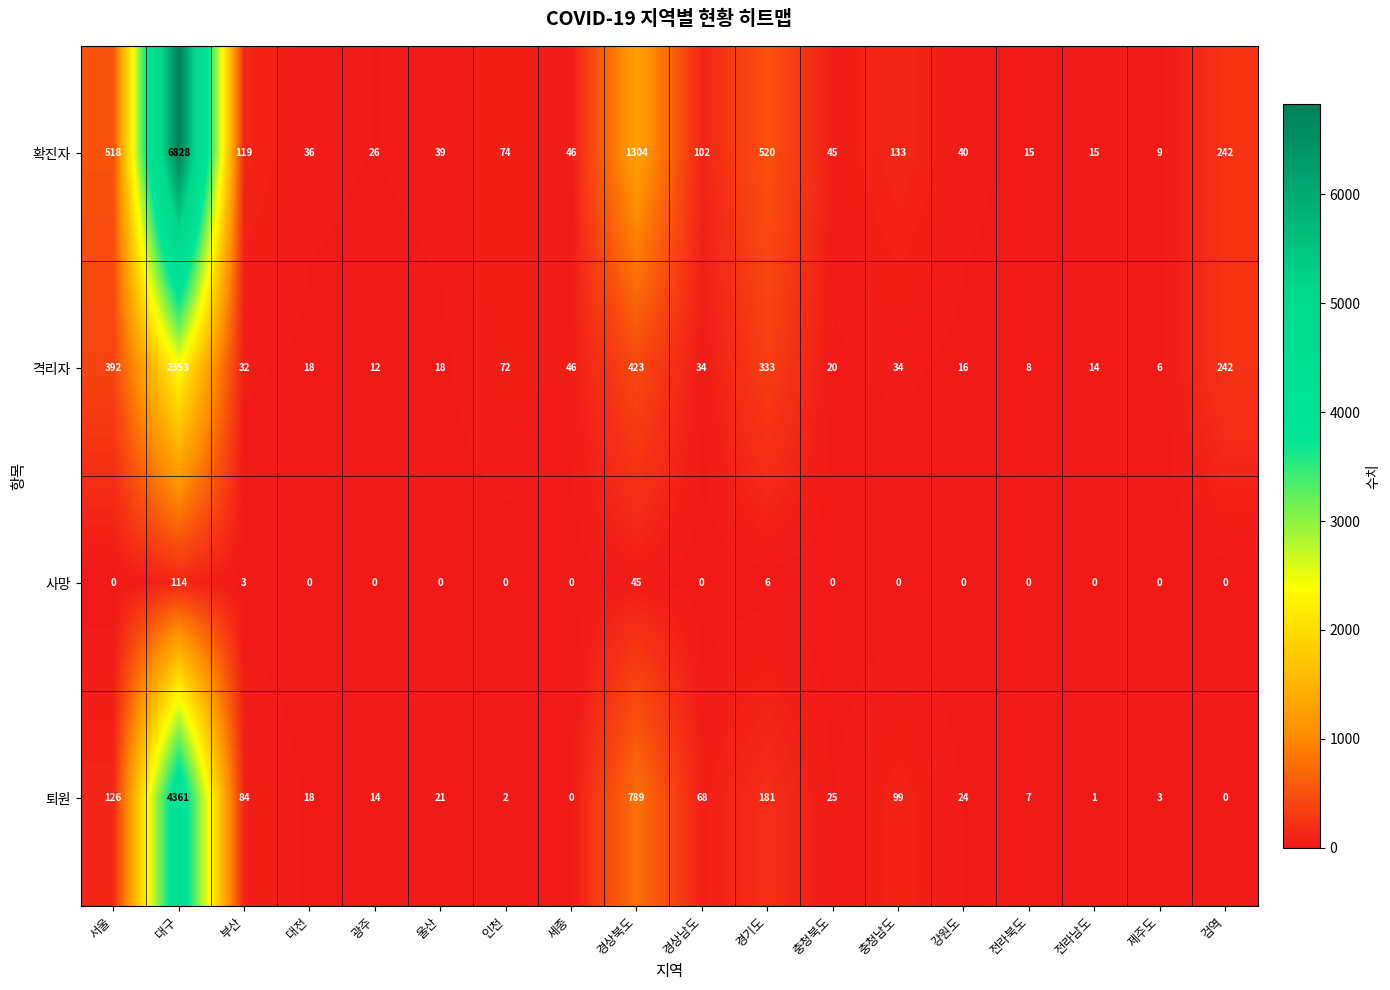

Where is 격리자 nearest to the value 1179?

경상북도